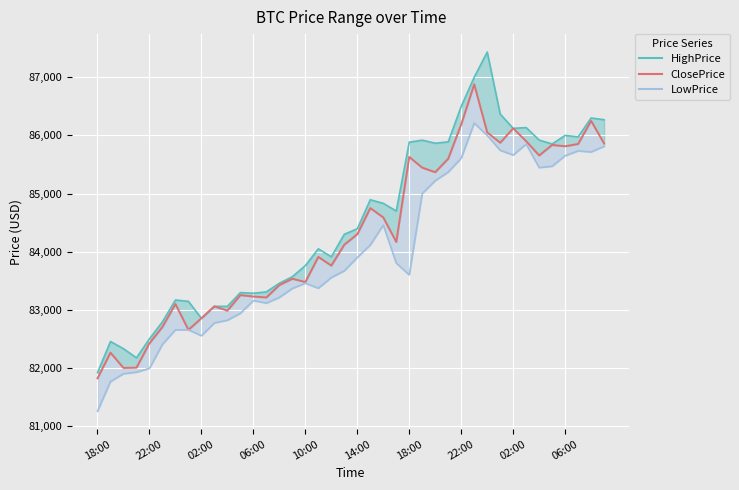

Where is the first local maximum for ClosePrice?

22:00